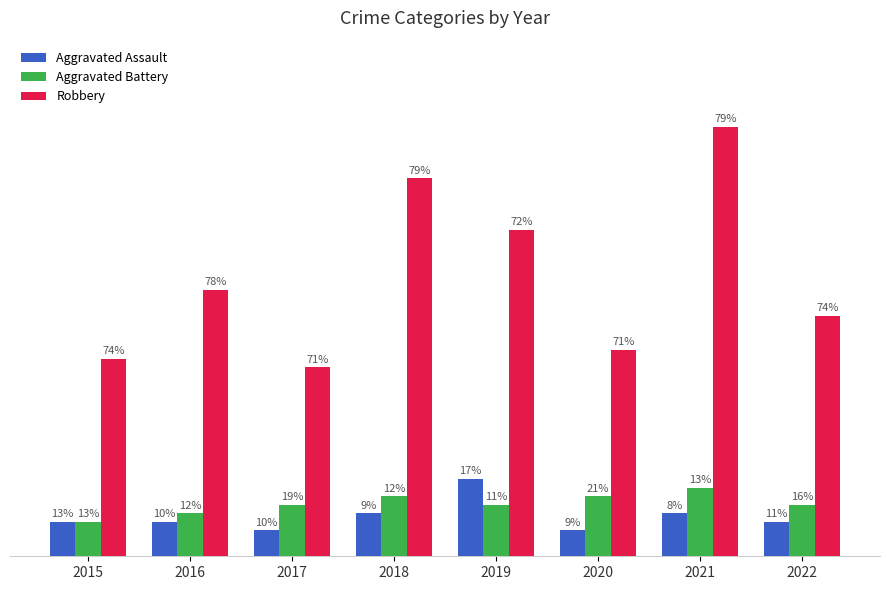

Where does the Aggravated Battery series first go above 6?

2018